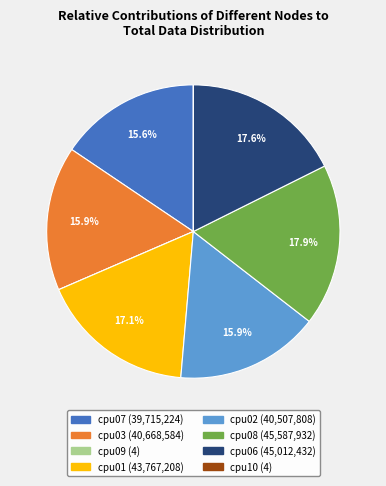

Combined, do cpu08 and cpu01 account for over 50%?

No